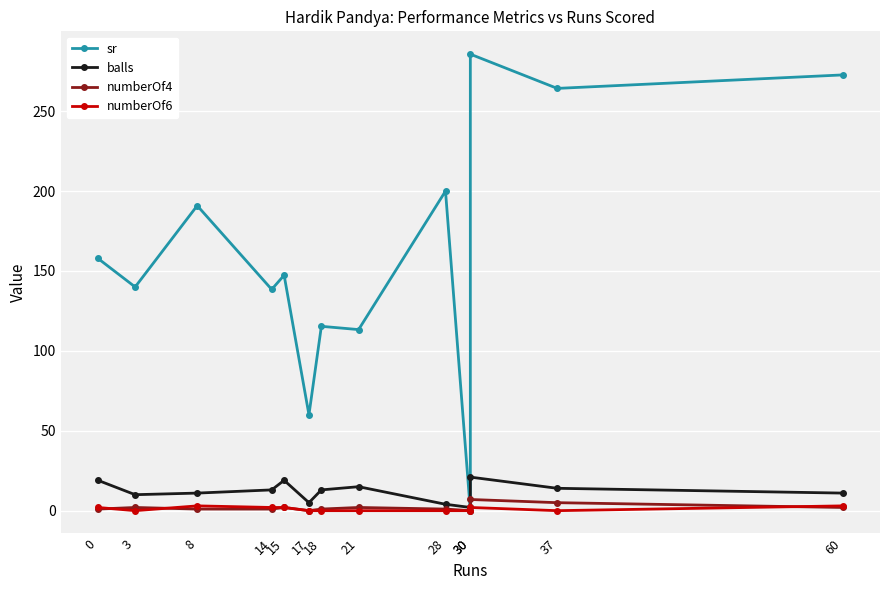

Rank the categories by sr value from highest to lowest.

30, 60, 37, 28, 8, 0, 15, 3, 14, 18, 21, 17, 30